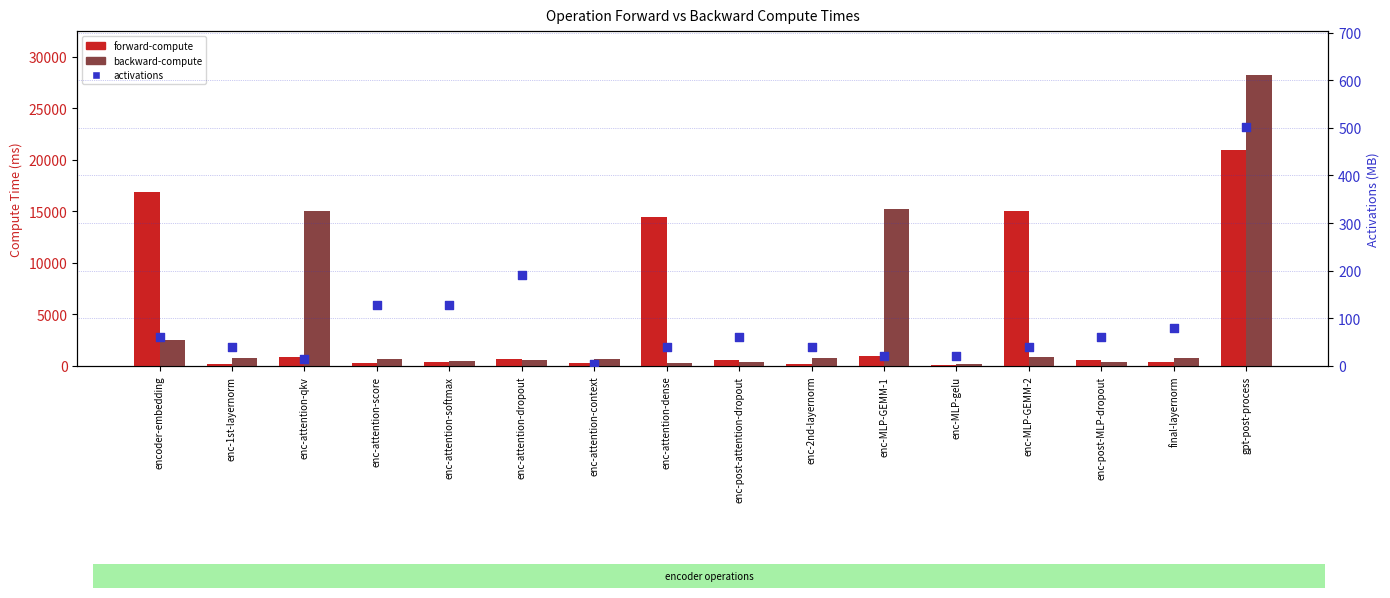

Which series has the widest spread of Y values?

backward-compute